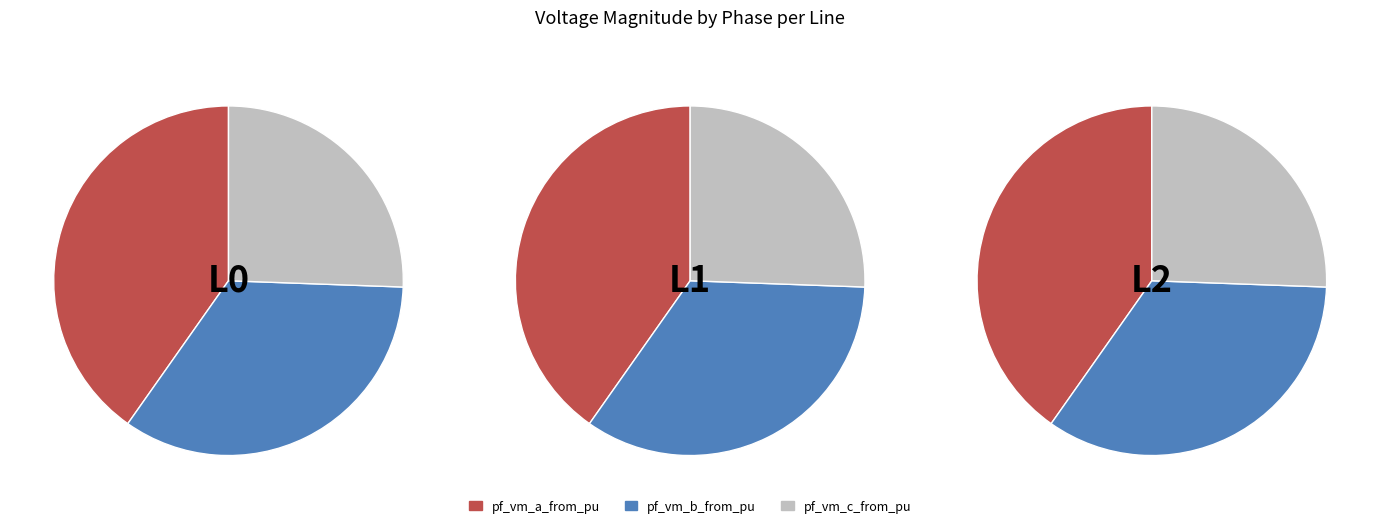

What percentage do Line_1 and Line_0 together represent?

66.7%